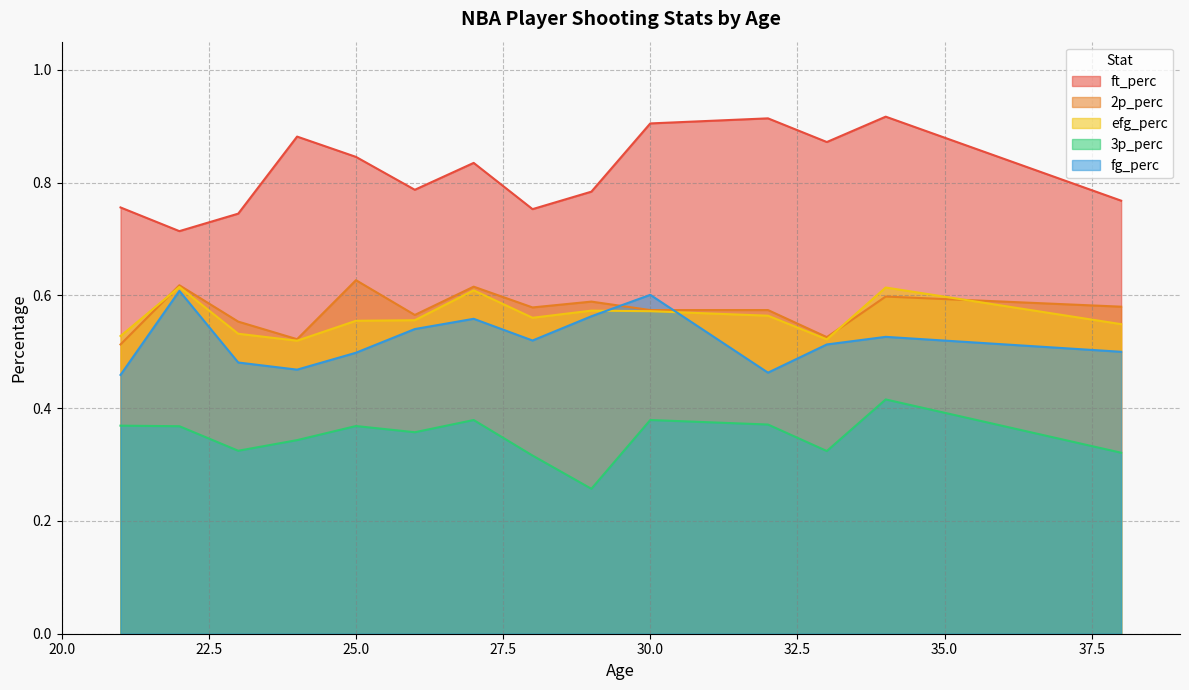

Which label corresponds to the smallest value in the chart?

29